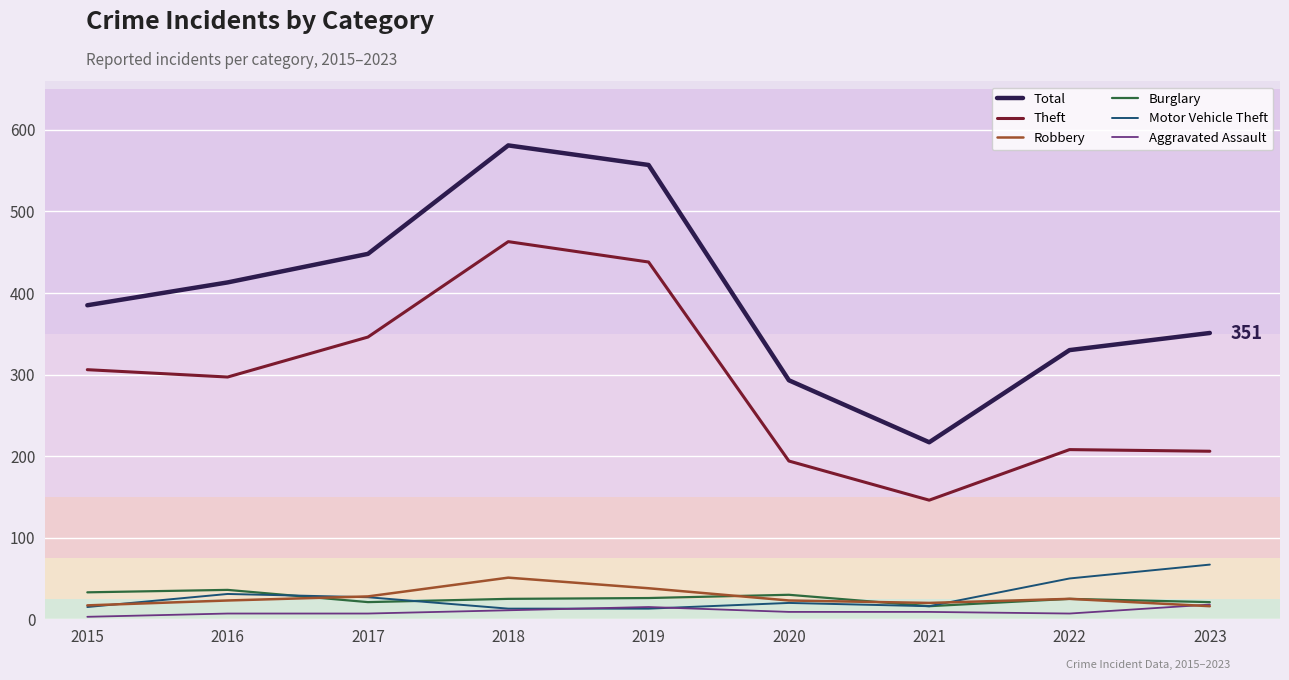

True or false: Robbery has more than 1 points higher than both neighbors.

True